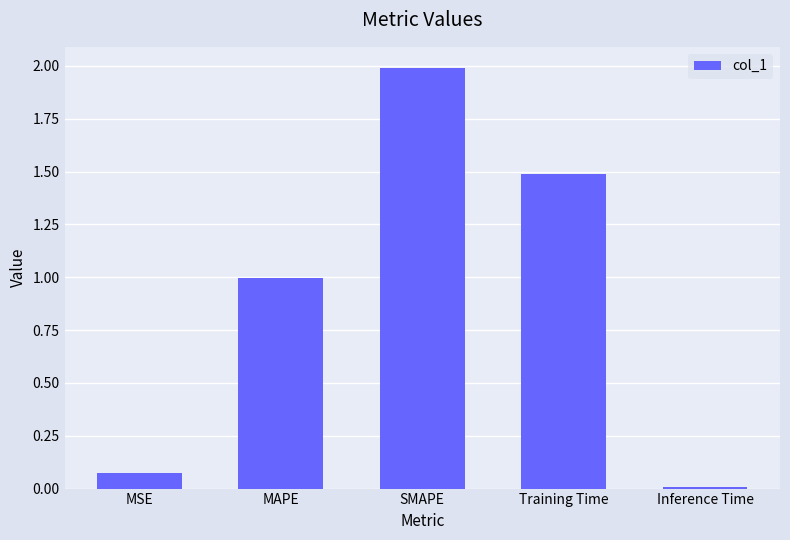

Between Training Time and MAPE, which is larger?

Training Time